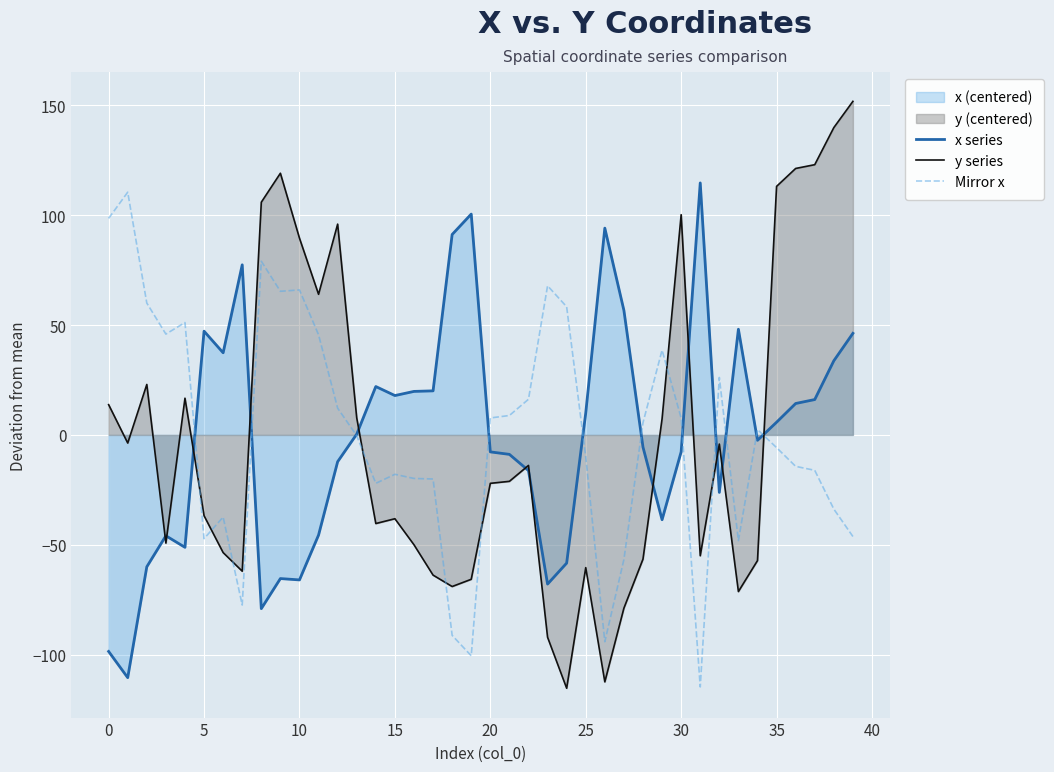

What is the greatest value displayed?

151.8